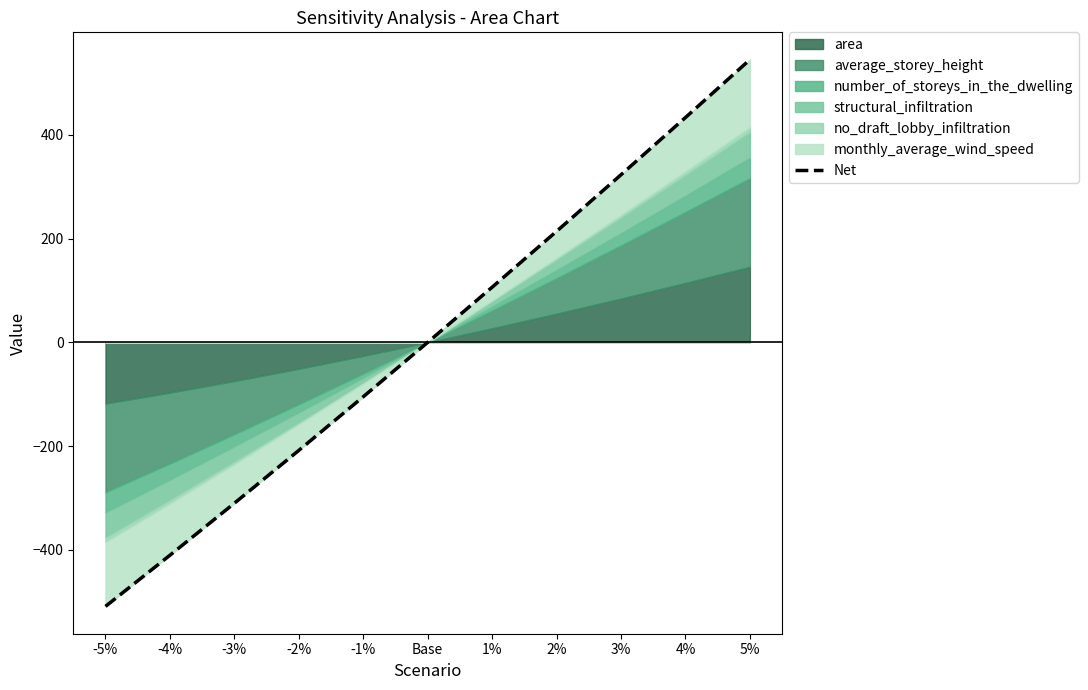

List the labels in order of value, largest first.

5%, 4%, 3%, 2%, 1%, Base, -1%, -2%, -3%, -4%, -5%